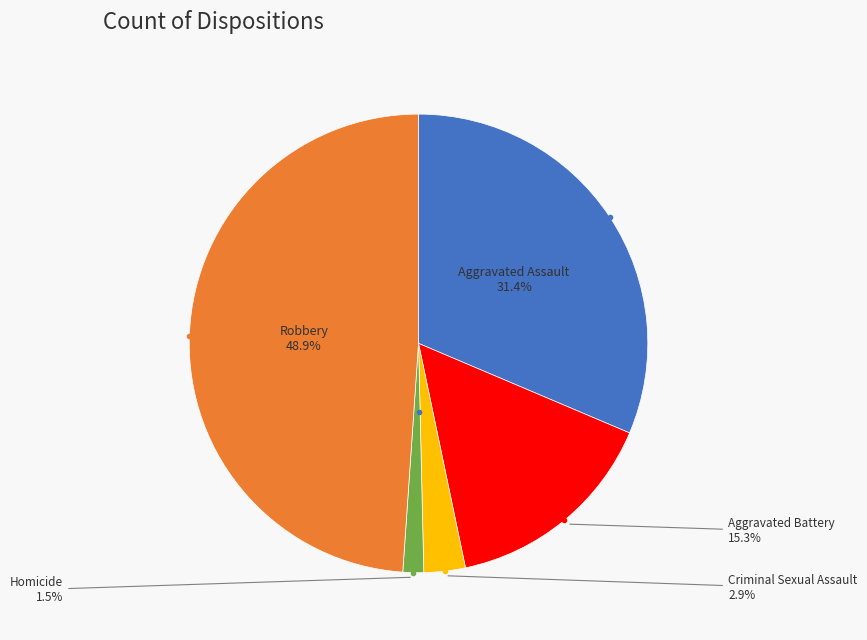

Is there a majority slice in this chart?

No